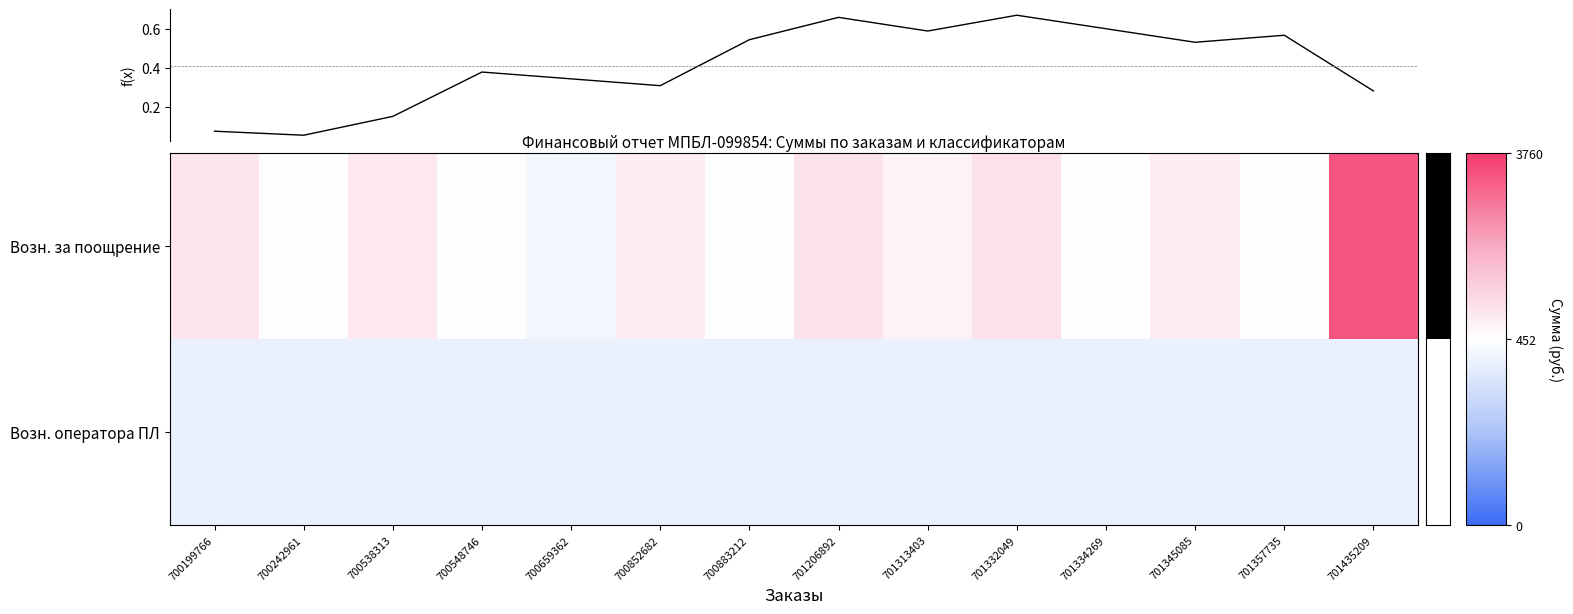

At which category does the chart reach its minimum across all series?

700199766